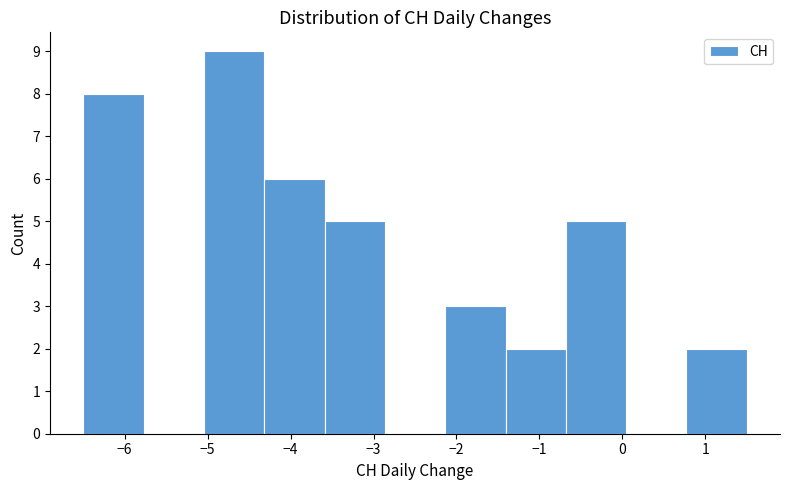

Over which range of the x-axis is the bar tallest?

-5.0 to -4.3